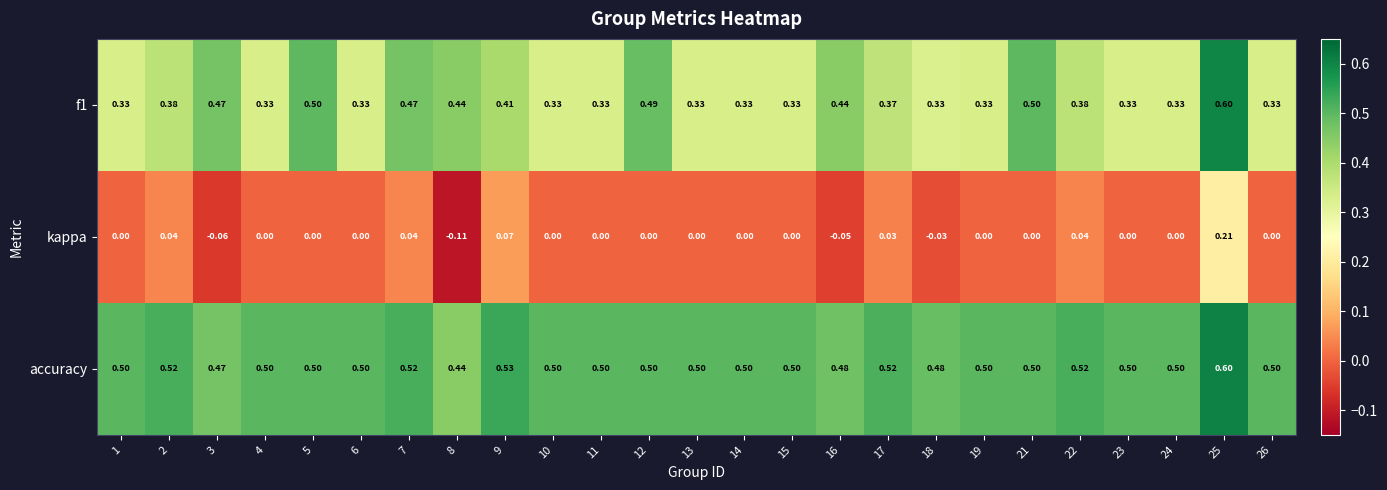

Count the number of categories in the chart.

25